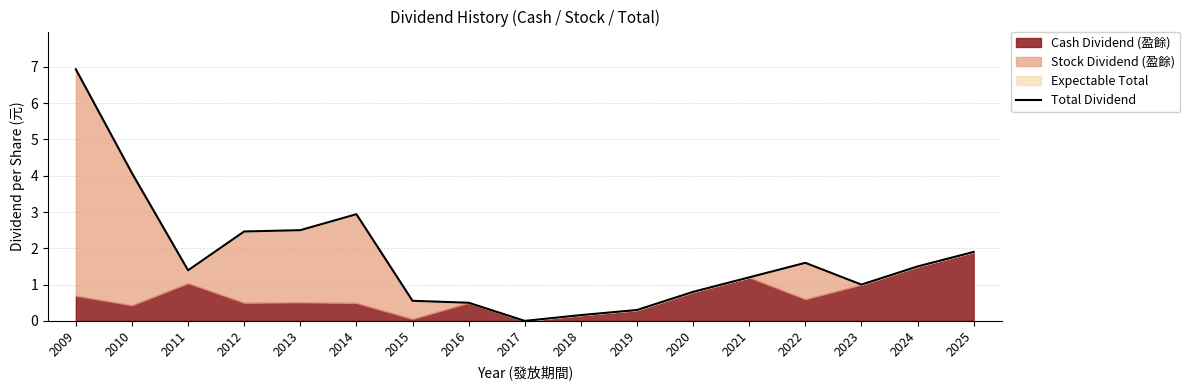

True or false: the data shows 1.6 at 2022.

True